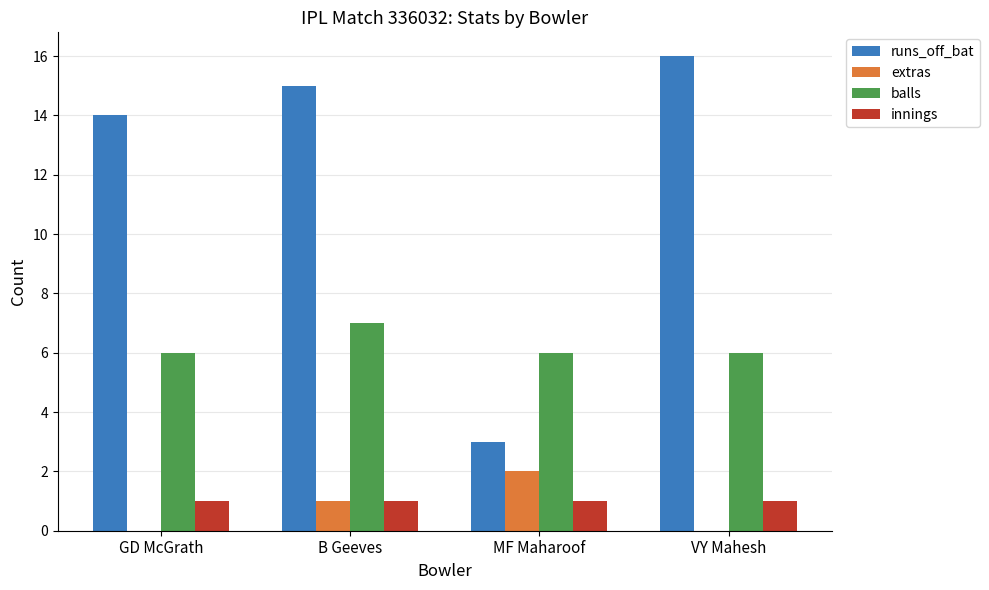

Count the extras values in the range 0 to 2.

4